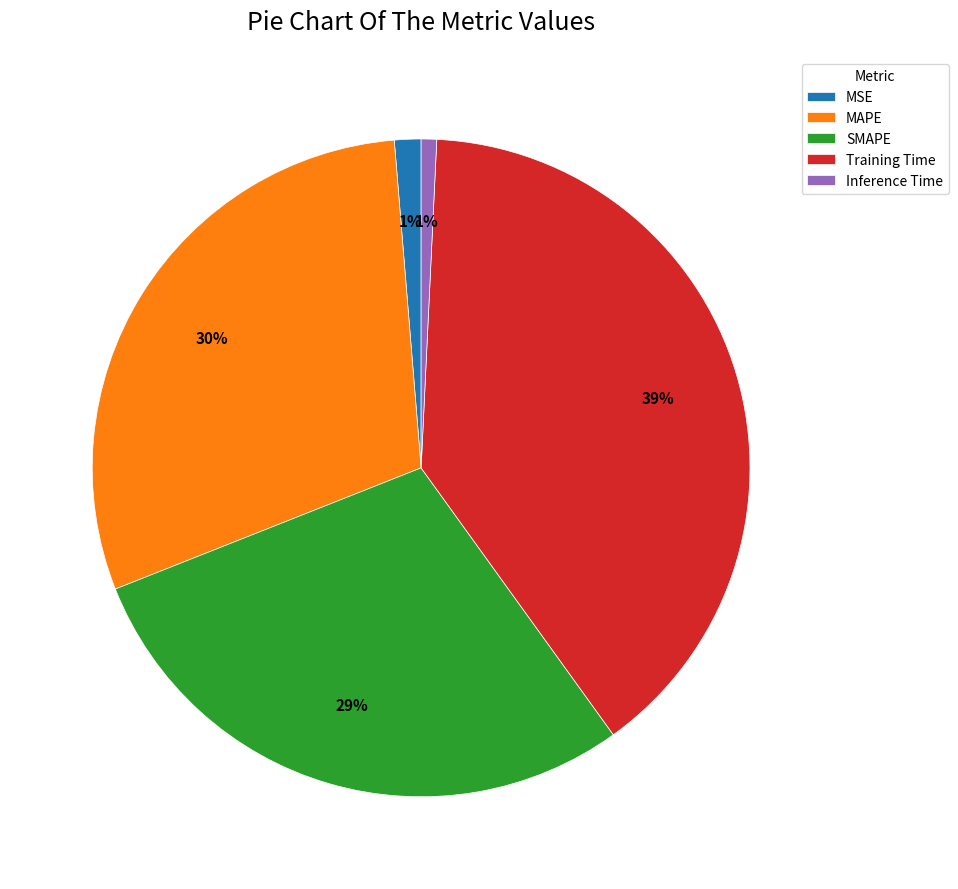

Which has a higher value, Inference Time or Training Time?

Training Time